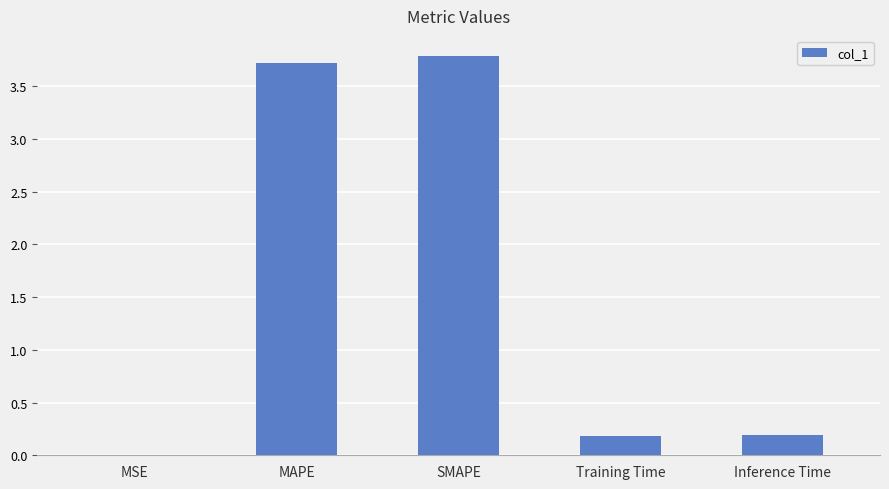

What is the maximum value shown in the chart?

3.8